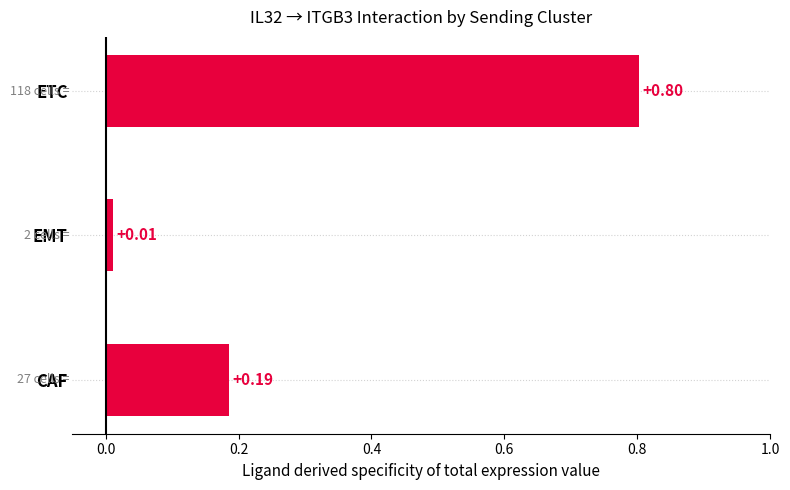

Rank the categories by value from highest to lowest.

ETC, CAF, EMT